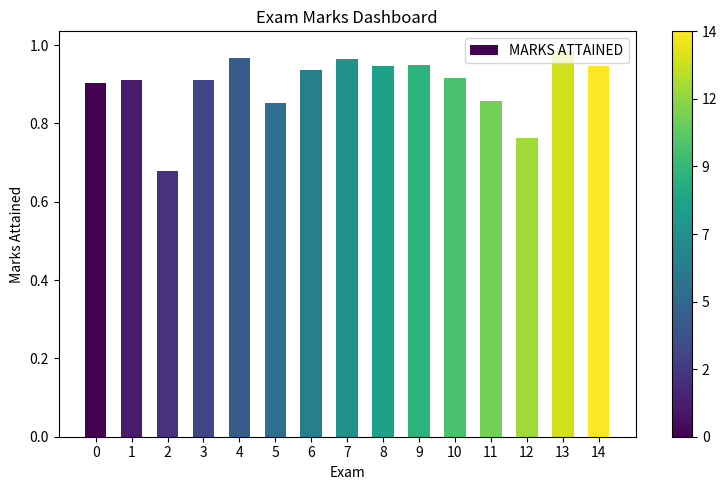

What is the difference between the maximum and minimum values?

0.3